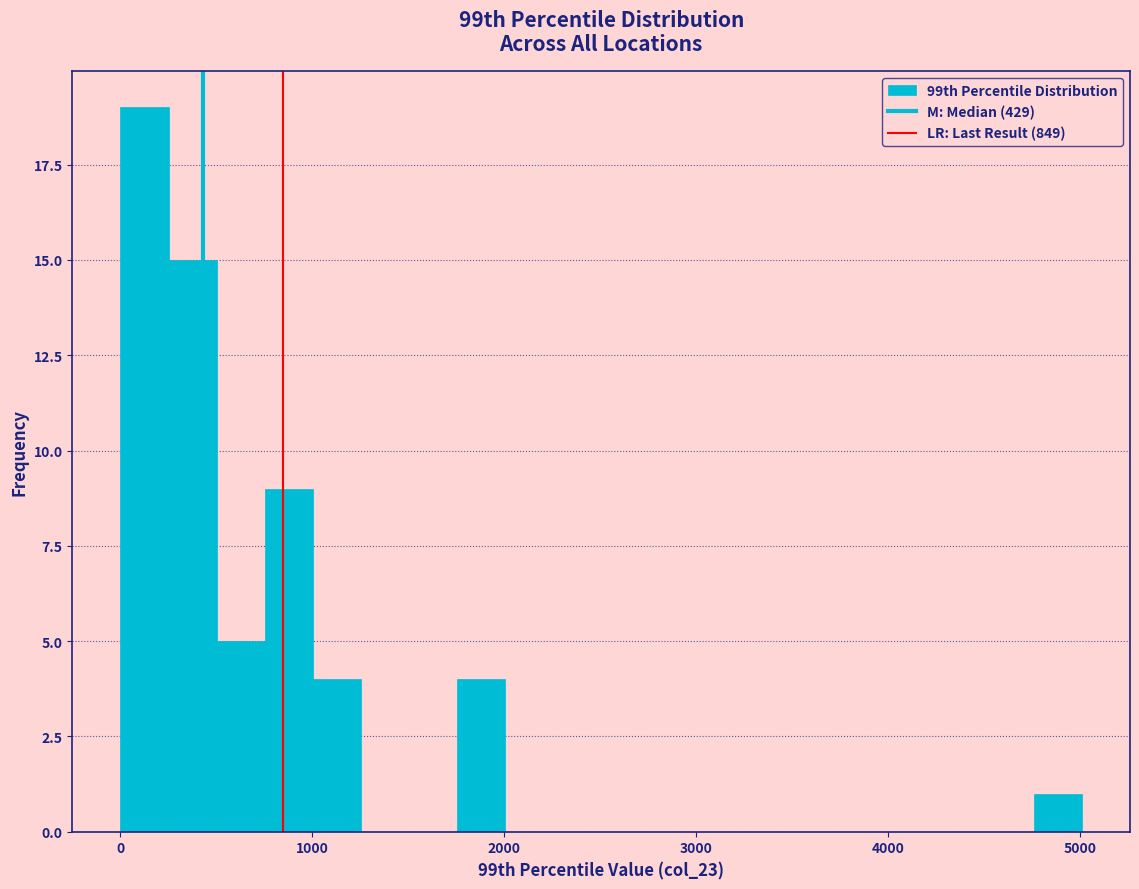

Read against the x-axis, roughly where is the centre of the tallest bar?

100